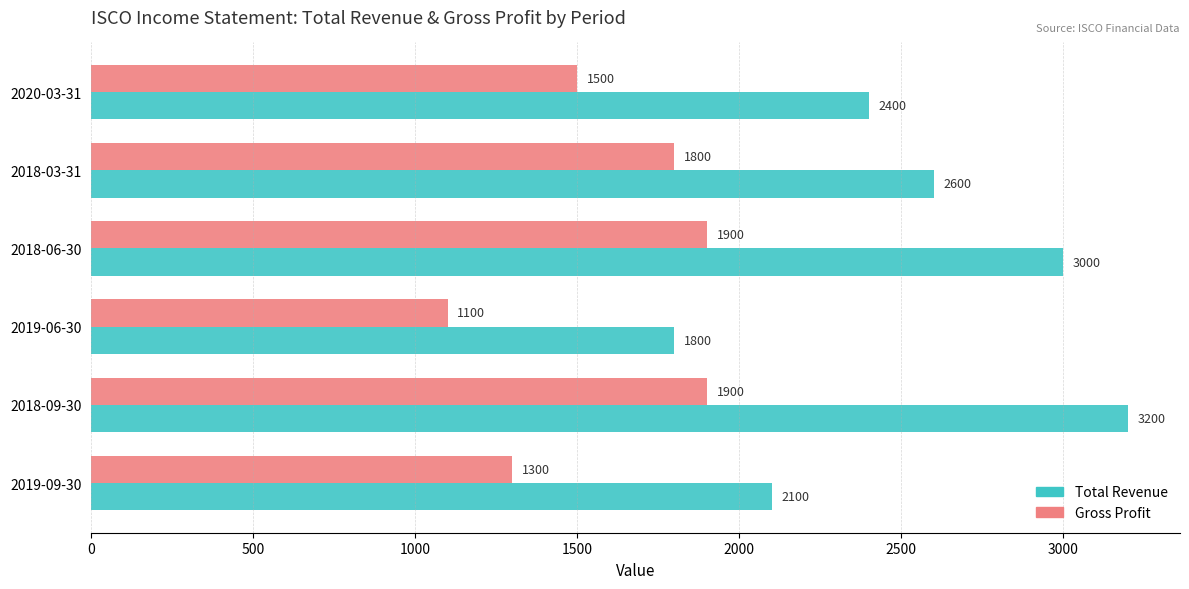

What are all the series names shown in the legend?

Total Revenue, Gross Profit